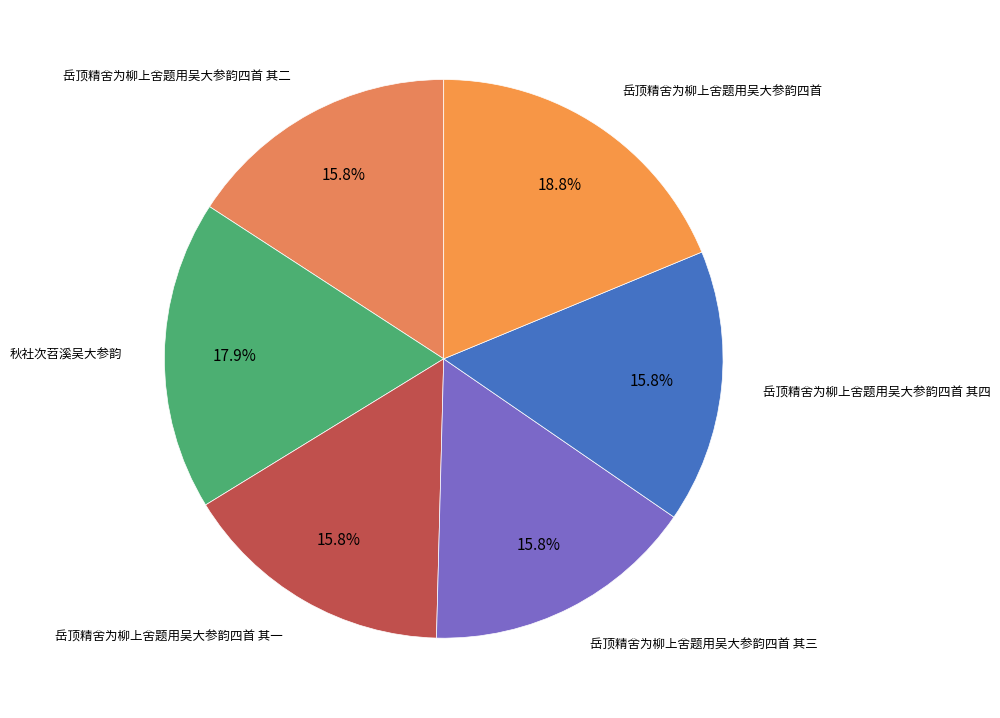

Count the number of slices in the pie.

6